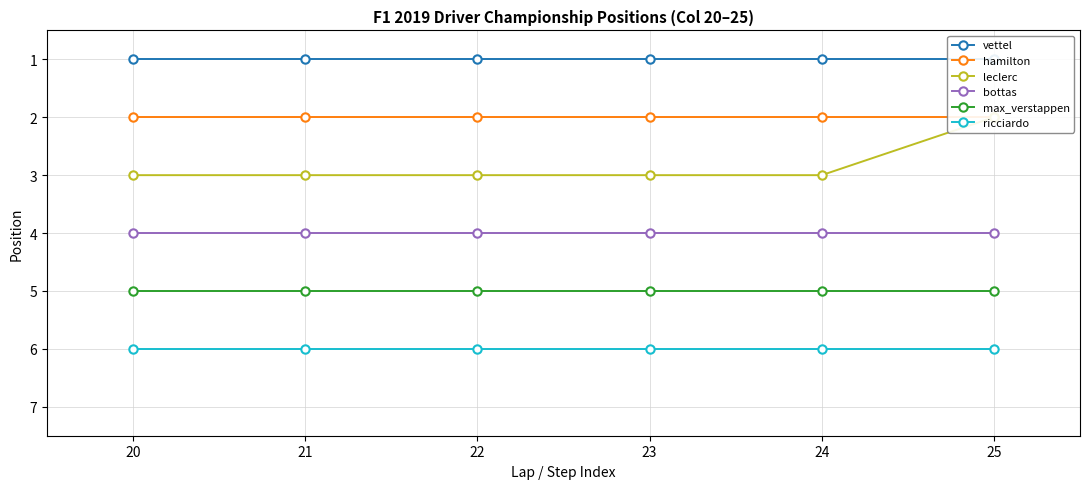

At how many categories does at least one series exceed 1?

6